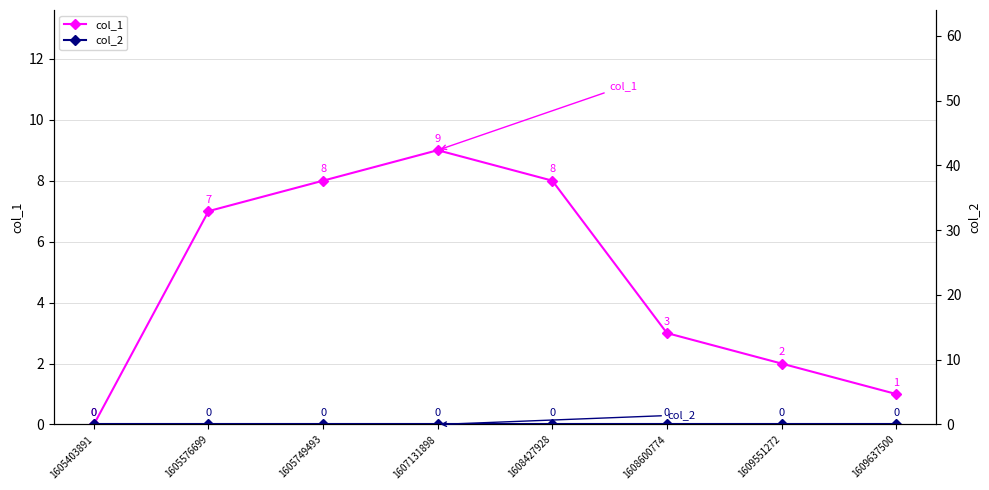

Which category has the lowest value in the col_2 series?

1605403891